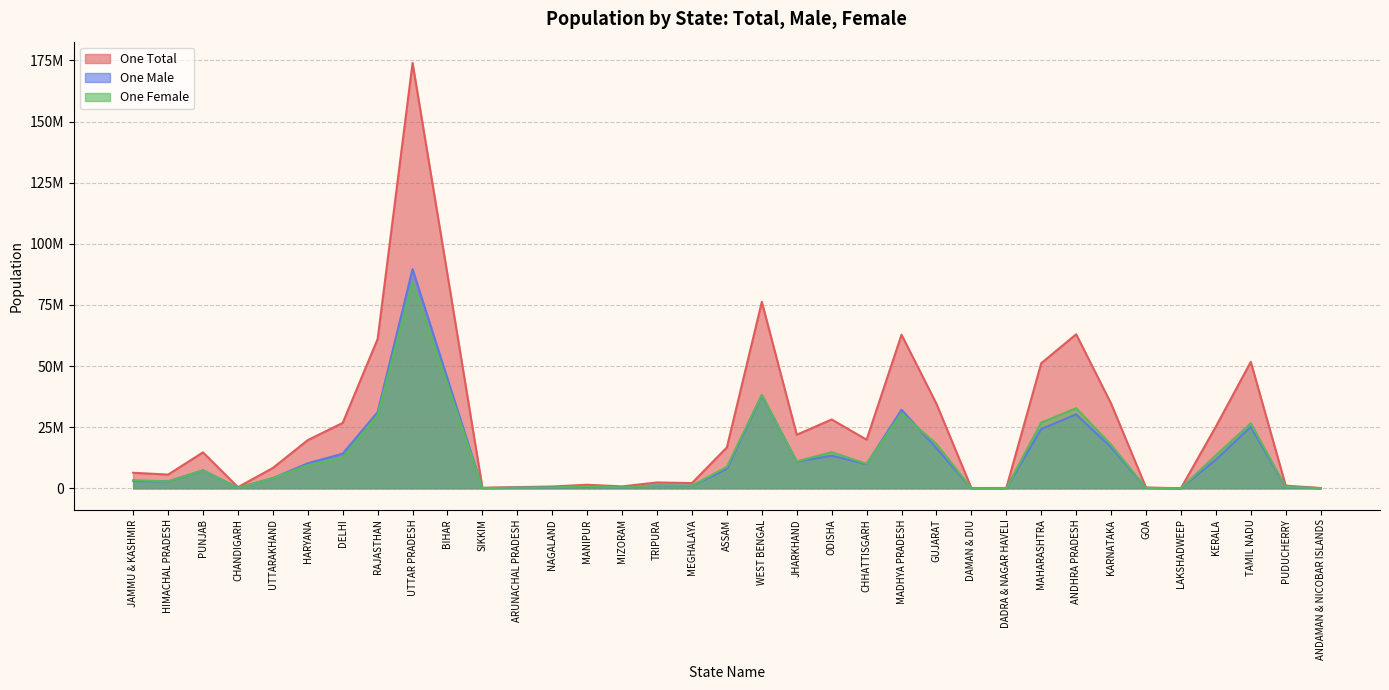

What position from the left is GOA?

30